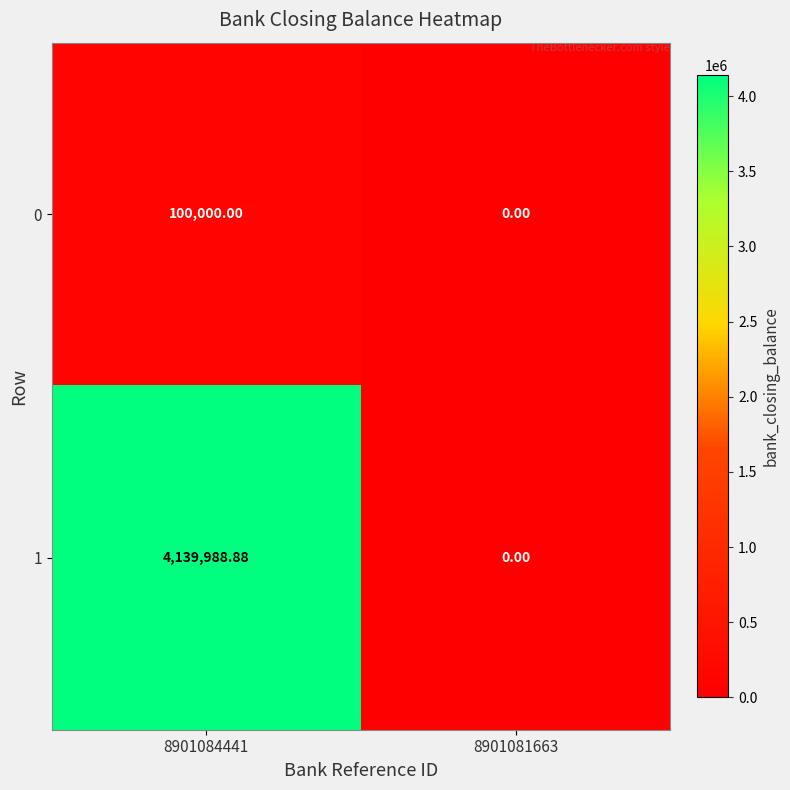

How many data points does each series have?

2